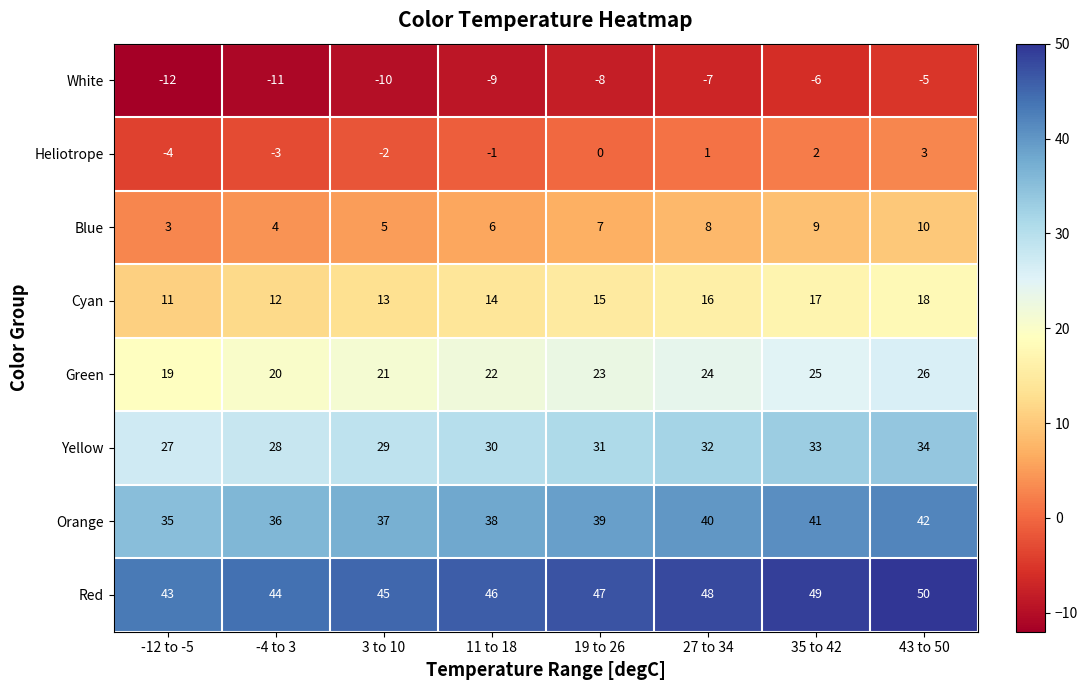

The value of Blue at 19 to 26 is 7. True or false?

True